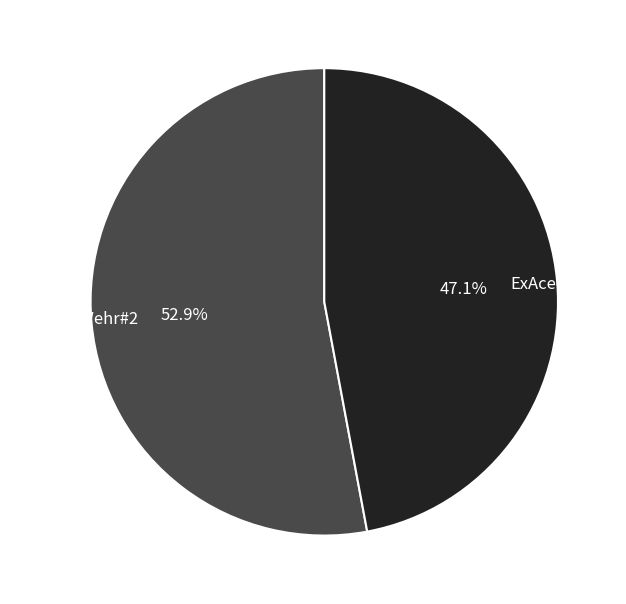

What percentage is the ExAce#2 slice, to the nearest percent?

47%